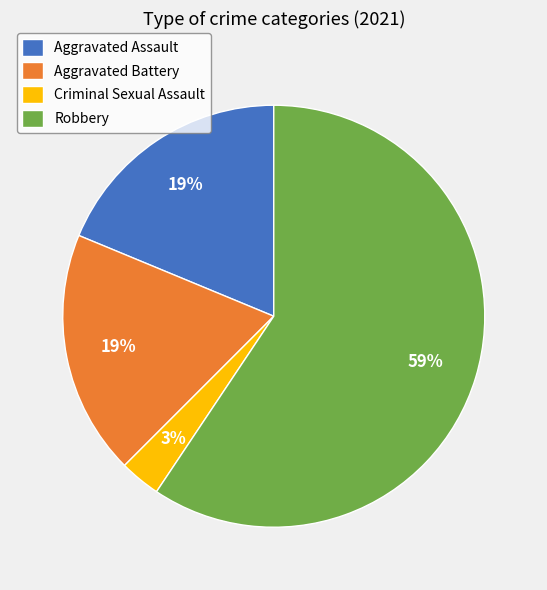

Is there a majority slice in this chart?

Yes